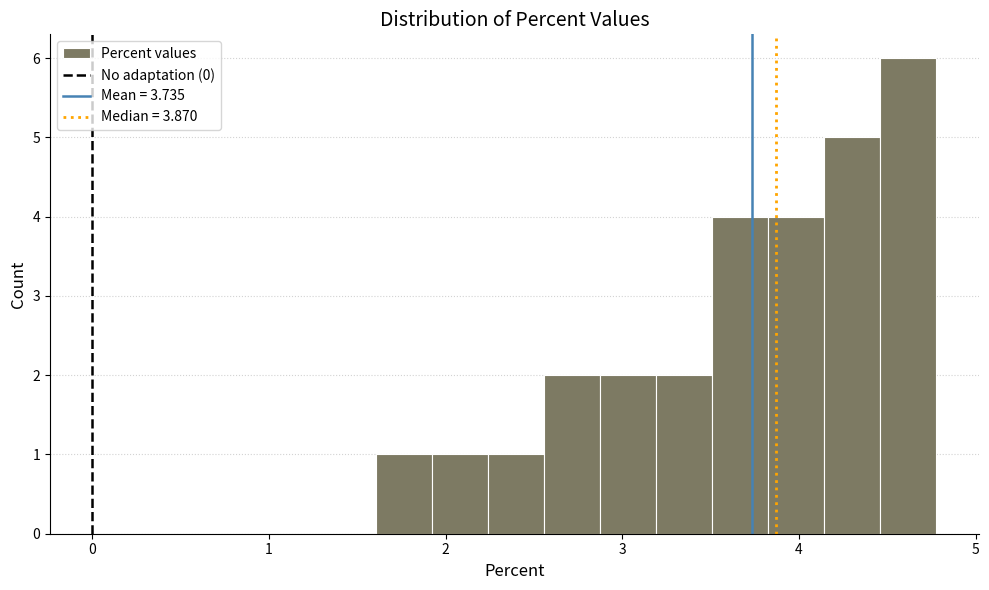

Read against the x-axis, roughly where is the centre of the tallest bar?

4.6